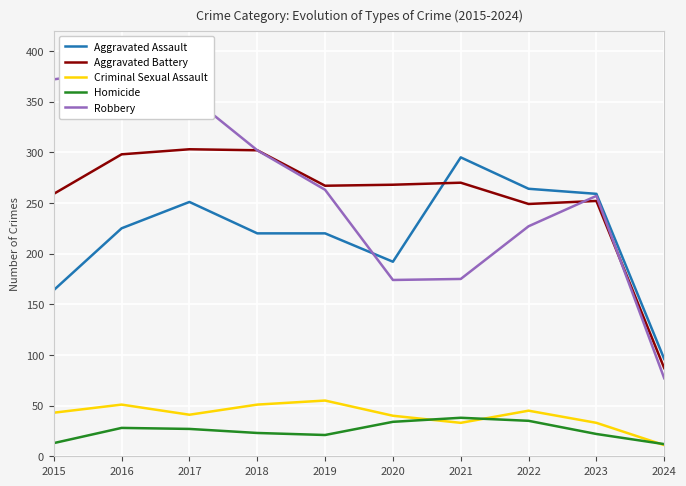

Where does the Aggravated Assault series first go above 225?

2017